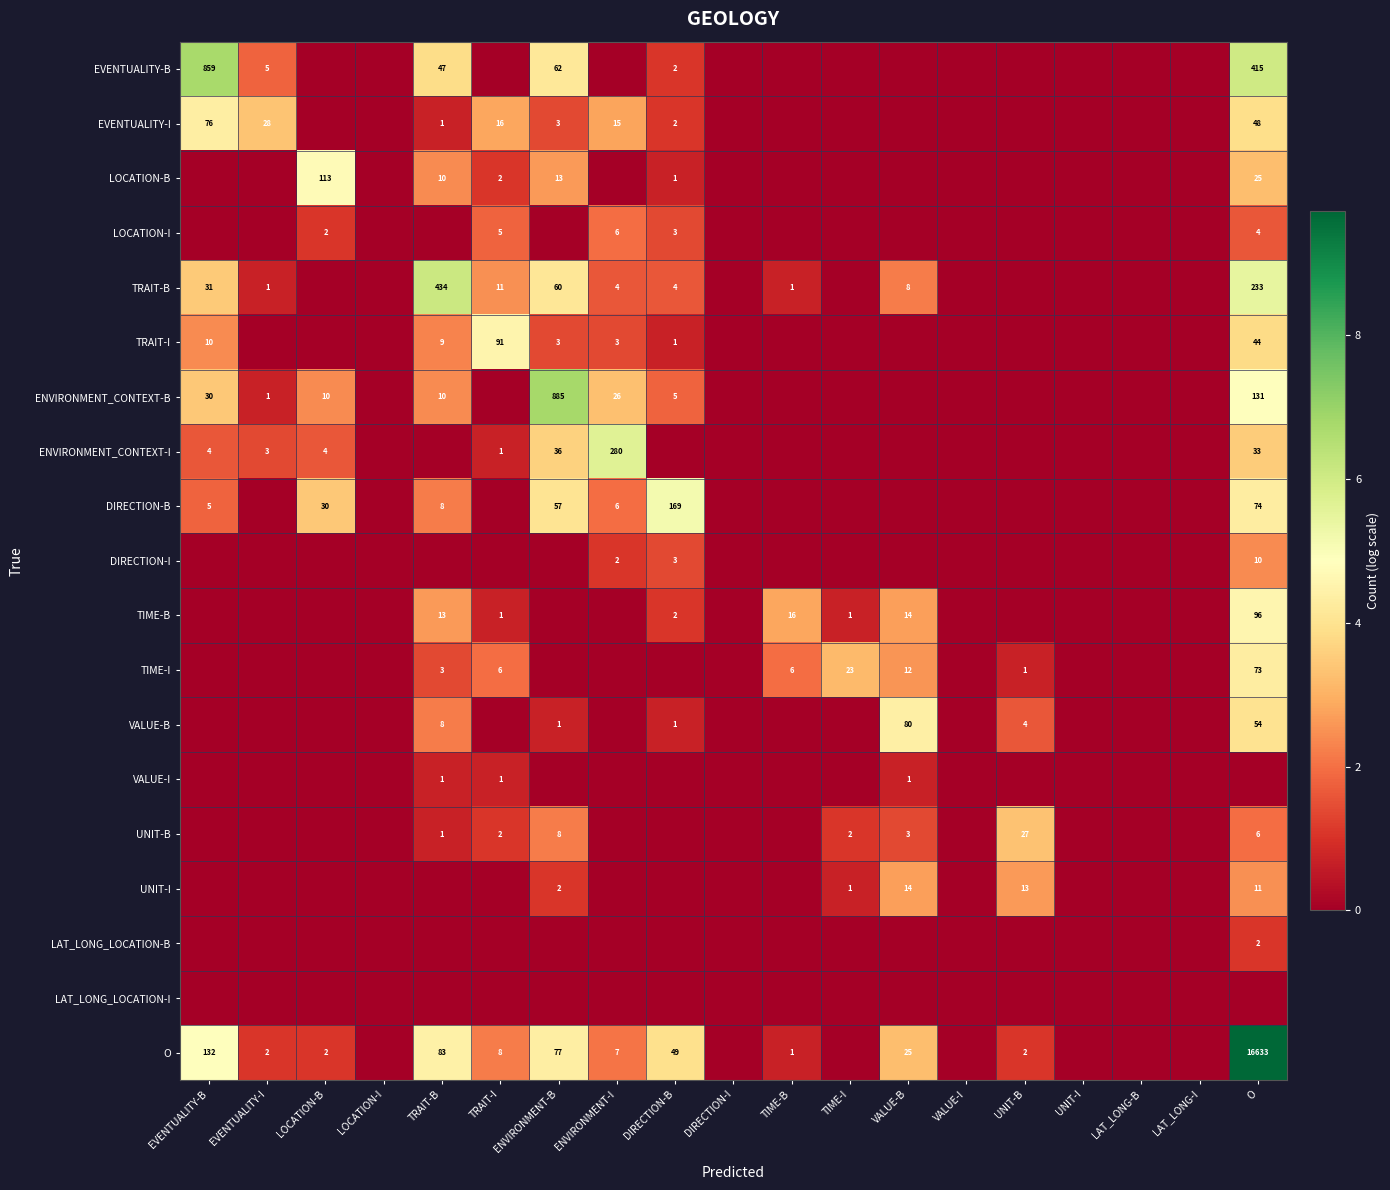

How many data points does each series have?

19